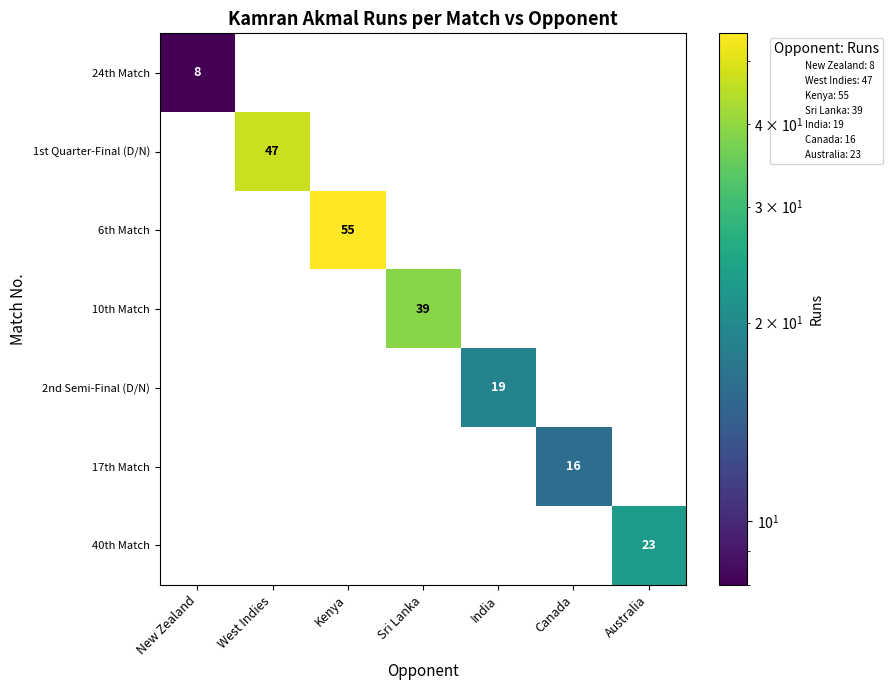

True or false: 1st Quarter-Final (D/N) has a value of 68 at West Indies.

False